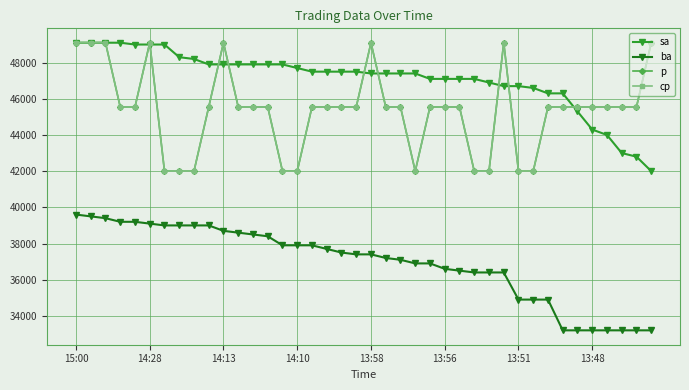

Is this an area chart (filled region under the line)?

No